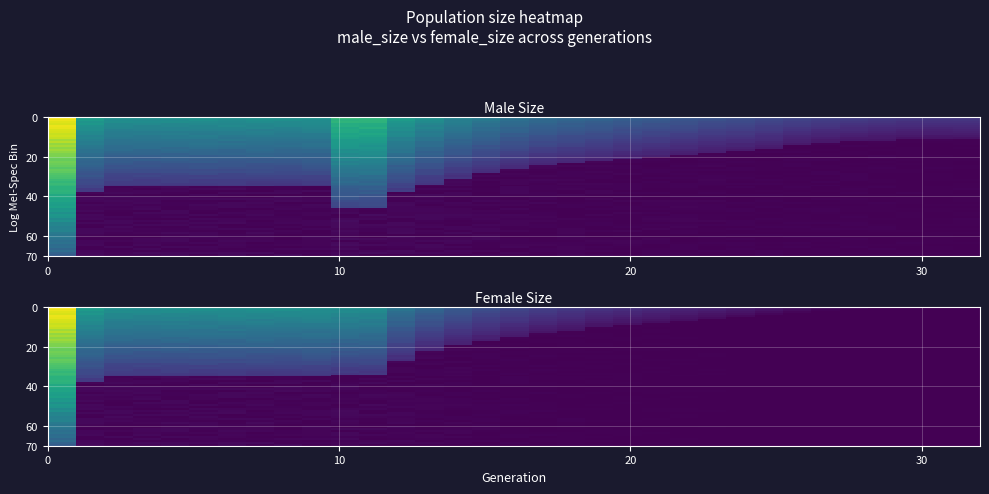

The size series shows 0.7 at male_size. True or false?

False